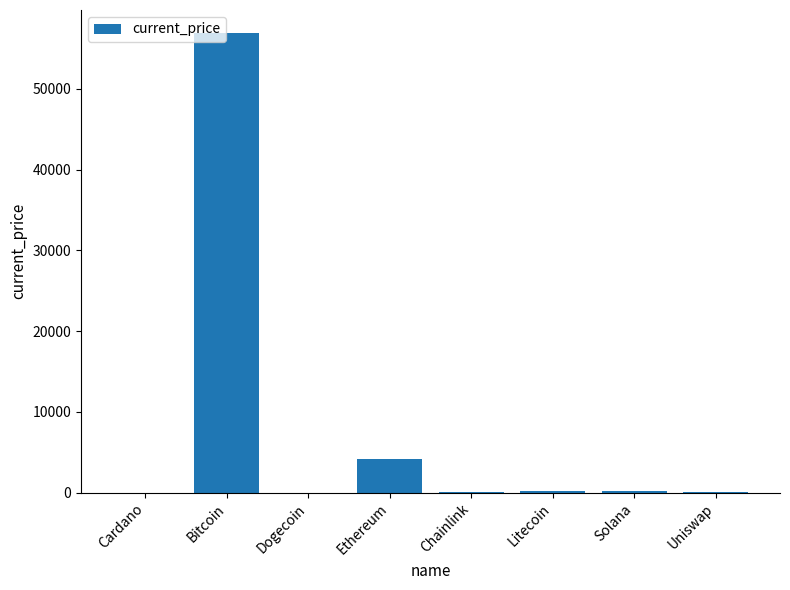

How many values exceed 210?

4